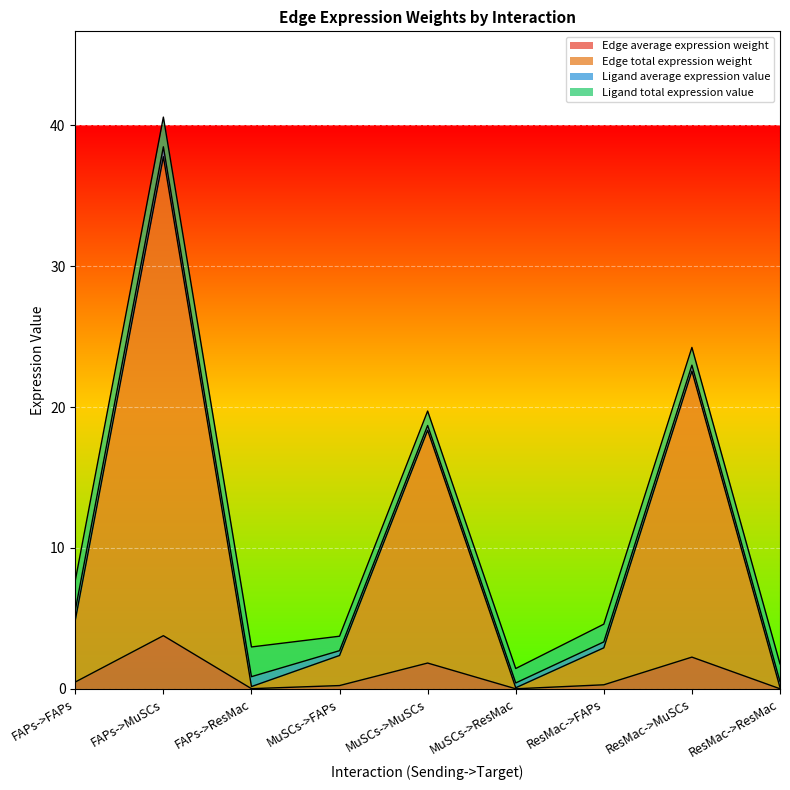

True or false: Edge average expression weight has a value of 1.8 at MuSCs->MuSCs.

True